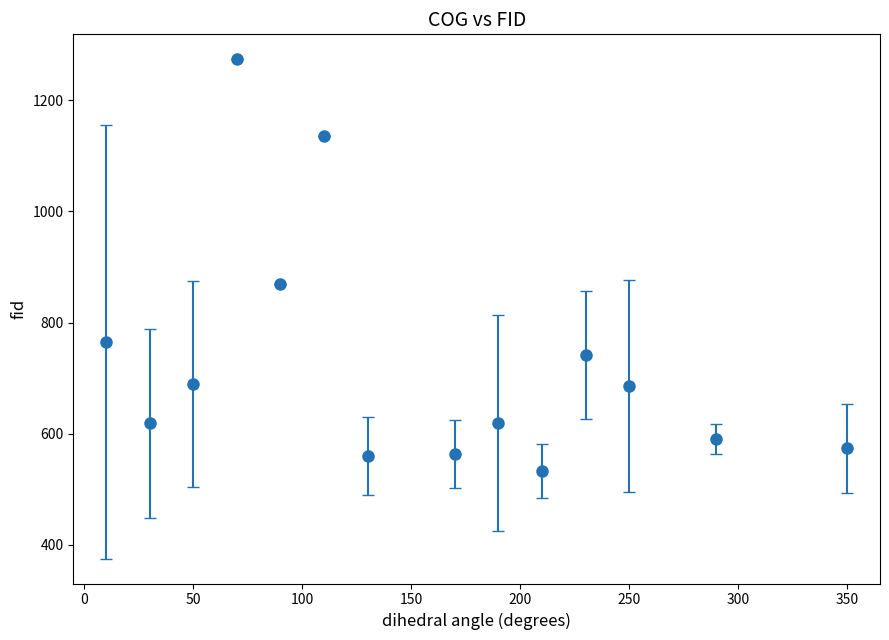

What is the value of the 6th point from the left?

1136.0